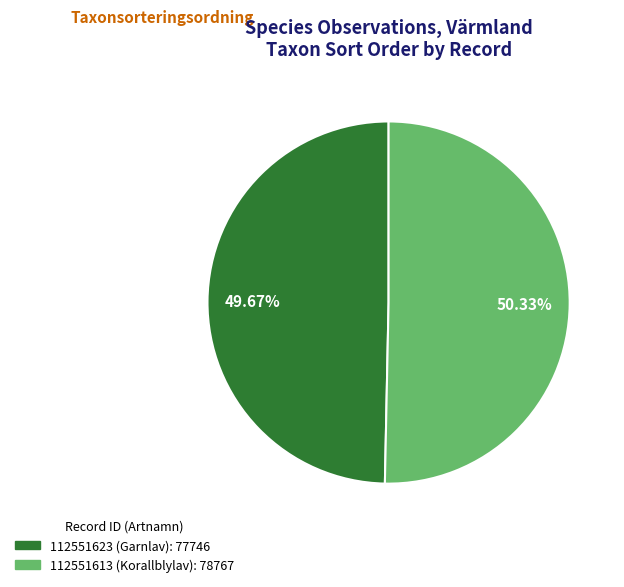

Which slice is the largest?

112551613 (Korallblylav)